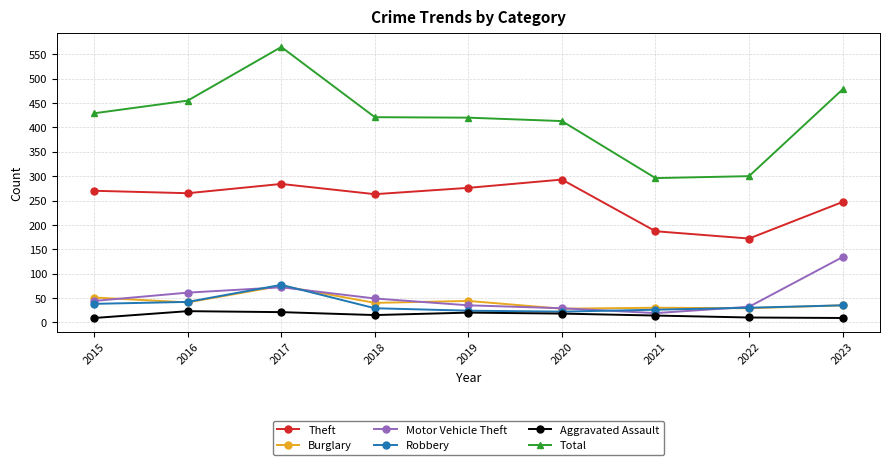

True or false: Motor Vehicle Theft has more than 0 points higher than both neighbors.

True